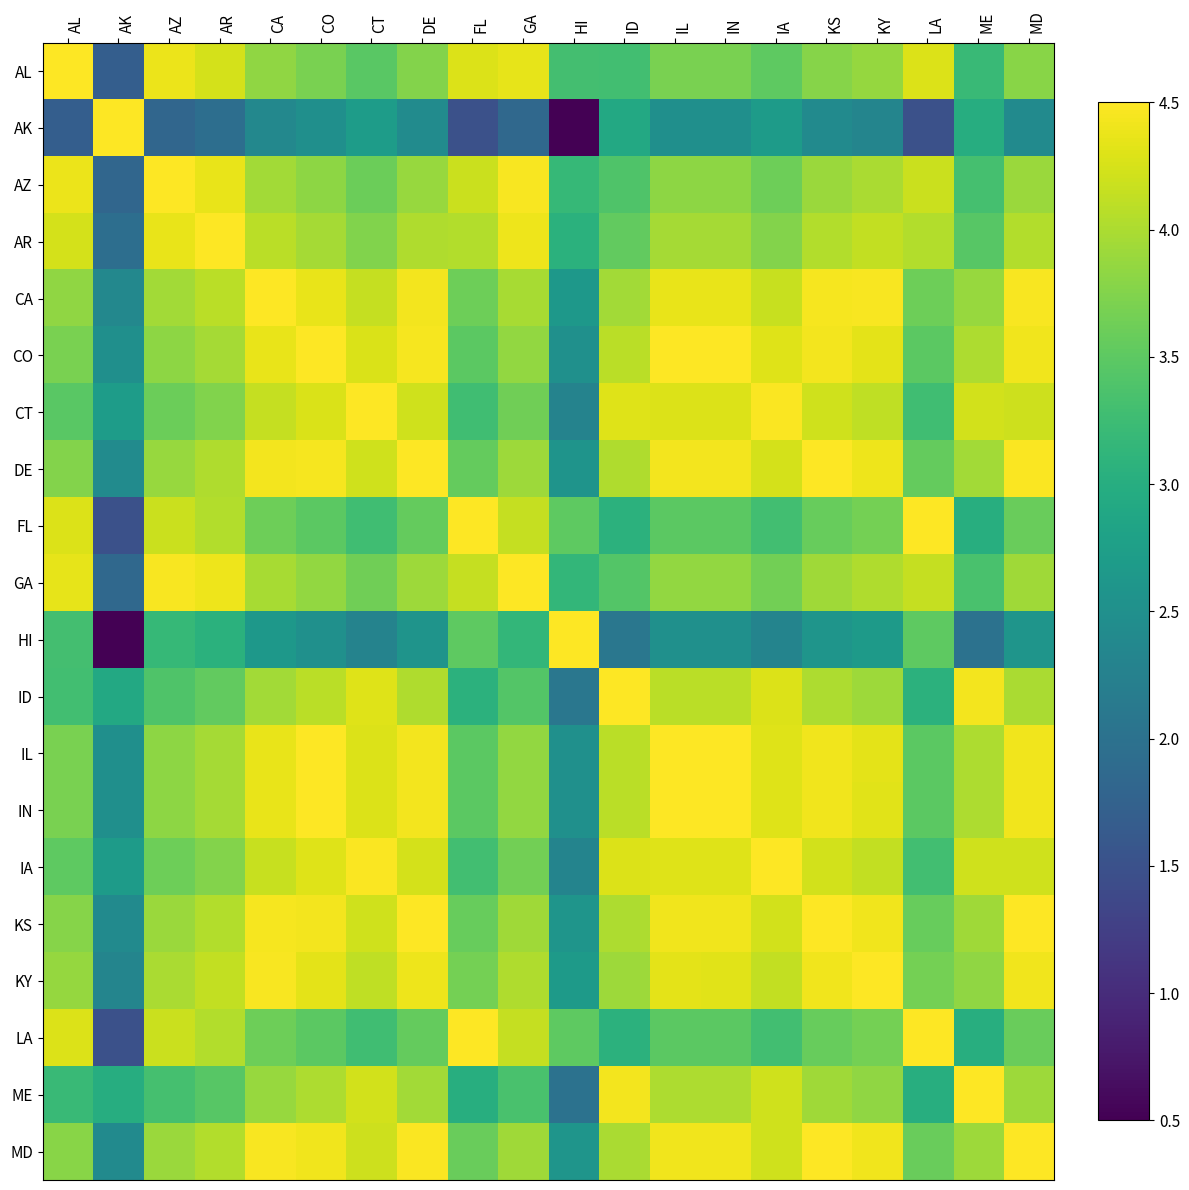

Reading left to right, what are all the values shown in this chart?

AL: AL=4.5	AK=1.7	AZ=4.4	AR=4.2	CA=3.8	CO=3.7	CT=3.5	DE=3.8	FL=4.3	GA=4.3	HI=3.3	ID=3.3	IL=3.7	IN=3.7	IA=3.5	KS=3.8	KY=3.9	LA=4.3	ME=3.2	MD=3.8
AK: AL=1.7	AK=4.5	AZ=1.8	AR=2.0	CA=2.4	CO=2.5	CT=2.7	DE=2.4	FL=1.5	GA=1.8	HI=0.5	ID=2.9	IL=2.5	IN=2.5	IA=2.7	KS=2.4	KY=2.3	LA=1.5	ME=3.0	MD=2.4
AZ: AL=4.4	AK=1.8	AZ=4.5	AR=4.4	CA=3.9	CO=3.8	CT=3.6	DE=3.9	FL=4.2	GA=4.5	HI=3.2	ID=3.4	IL=3.8	IN=3.8	IA=3.6	KS=3.9	KY=4.0	LA=4.2	ME=3.3	MD=3.9
AR: AL=4.2	AK=2.0	AZ=4.4	AR=4.5	CA=4.1	CO=4.0	CT=3.7	DE=4.0	FL=4.0	GA=4.4	HI=3.0	ID=3.5	IL=4.0	IN=4.0	IA=3.8	KS=4.0	KY=4.1	LA=4.0	ME=3.5	MD=4.0
CA: AL=3.8	AK=2.4	AZ=3.9	AR=4.1	CA=4.5	CO=4.4	CT=4.2	DE=4.4	FL=3.6	GA=4.0	HI=2.6	ID=4.0	IL=4.4	IN=4.4	IA=4.2	KS=4.4	KY=4.5	LA=3.6	ME=3.9	MD=4.5
CO: AL=3.7	AK=2.5	AZ=3.8	AR=4.0	CA=4.4	CO=4.5	CT=4.3	DE=4.4	FL=3.5	GA=3.9	HI=2.5	ID=4.1	IL=4.5	IN=4.5	IA=4.3	KS=4.4	KY=4.3	LA=3.5	ME=4.0	MD=4.4
CT: AL=3.5	AK=2.7	AZ=3.6	AR=3.7	CA=4.2	CO=4.3	CT=4.5	DE=4.2	FL=3.3	GA=3.6	HI=2.3	ID=4.3	IL=4.3	IN=4.3	IA=4.5	KS=4.2	KY=4.1	LA=3.3	ME=4.2	MD=4.2
DE: AL=3.8	AK=2.4	AZ=3.9	AR=4.0	CA=4.4	CO=4.4	CT=4.2	DE=4.5	FL=3.6	GA=3.9	HI=2.6	ID=4.0	IL=4.4	IN=4.4	IA=4.2	KS=4.5	KY=4.4	LA=3.6	ME=3.9	MD=4.5
FL: AL=4.3	AK=1.5	AZ=4.2	AR=4.0	CA=3.6	CO=3.5	CT=3.3	DE=3.6	FL=4.5	GA=4.1	HI=3.5	ID=3.1	IL=3.5	IN=3.5	IA=3.3	KS=3.6	KY=3.7	LA=4.5	ME=3.0	MD=3.6
GA: AL=4.3	AK=1.8	AZ=4.5	AR=4.4	CA=4.0	CO=3.9	CT=3.6	DE=3.9	FL=4.1	GA=4.5	HI=3.2	ID=3.4	IL=3.8	IN=3.8	IA=3.7	KS=3.9	KY=4.0	LA=4.1	ME=3.4	MD=3.9
HI: AL=3.3	AK=0.5	AZ=3.2	AR=3.0	CA=2.6	CO=2.5	CT=2.3	DE=2.6	FL=3.5	GA=3.2	HI=4.5	ID=2.1	IL=2.5	IN=2.5	IA=2.3	KS=2.6	KY=2.7	LA=3.5	ME=2.0	MD=2.6
ID: AL=3.3	AK=2.9	AZ=3.4	AR=3.5	CA=4.0	CO=4.1	CT=4.3	DE=4.0	FL=3.1	GA=3.4	HI=2.1	ID=4.5	IL=4.1	IN=4.1	IA=4.3	KS=4.0	KY=3.9	LA=3.1	ME=4.4	MD=4.0
IL: AL=3.7	AK=2.5	AZ=3.8	AR=4.0	CA=4.4	CO=4.5	CT=4.3	DE=4.4	FL=3.5	GA=3.8	HI=2.5	ID=4.1	IL=4.5	IN=4.5	IA=4.3	KS=4.4	KY=4.3	LA=3.5	ME=4.0	MD=4.4
IN: AL=3.7	AK=2.5	AZ=3.8	AR=4.0	CA=4.4	CO=4.5	CT=4.3	DE=4.4	FL=3.5	GA=3.8	HI=2.5	ID=4.1	IL=4.5	IN=4.5	IA=4.3	KS=4.4	KY=4.3	LA=3.5	ME=4.0	MD=4.4
IA: AL=3.5	AK=2.7	AZ=3.6	AR=3.8	CA=4.2	CO=4.3	CT=4.5	DE=4.2	FL=3.3	GA=3.7	HI=2.3	ID=4.3	IL=4.3	IN=4.3	IA=4.5	KS=4.2	KY=4.1	LA=3.3	ME=4.2	MD=4.2
KS: AL=3.8	AK=2.4	AZ=3.9	AR=4.0	CA=4.4	CO=4.4	CT=4.2	DE=4.5	FL=3.6	GA=3.9	HI=2.6	ID=4.0	IL=4.4	IN=4.4	IA=4.2	KS=4.5	KY=4.4	LA=3.6	ME=3.9	MD=4.5
KY: AL=3.9	AK=2.3	AZ=4.0	AR=4.1	CA=4.5	CO=4.3	CT=4.1	DE=4.4	FL=3.7	GA=4.0	HI=2.7	ID=3.9	IL=4.3	IN=4.3	IA=4.1	KS=4.4	KY=4.5	LA=3.7	ME=3.8	MD=4.4
LA: AL=4.3	AK=1.5	AZ=4.2	AR=4.0	CA=3.6	CO=3.5	CT=3.3	DE=3.6	FL=4.5	GA=4.1	HI=3.5	ID=3.1	IL=3.5	IN=3.5	IA=3.3	KS=3.6	KY=3.7	LA=4.5	ME=3.0	MD=3.6
ME: AL=3.2	AK=3.0	AZ=3.3	AR=3.5	CA=3.9	CO=4.0	CT=4.2	DE=3.9	FL=3.0	GA=3.4	HI=2.0	ID=4.4	IL=4.0	IN=4.0	IA=4.2	KS=3.9	KY=3.8	LA=3.0	ME=4.5	MD=3.9
MD: AL=3.8	AK=2.4	AZ=3.9	AR=4.0	CA=4.5	CO=4.4	CT=4.2	DE=4.5	FL=3.6	GA=3.9	HI=2.6	ID=4.0	IL=4.4	IN=4.4	IA=4.2	KS=4.5	KY=4.4	LA=3.6	ME=3.9	MD=4.5